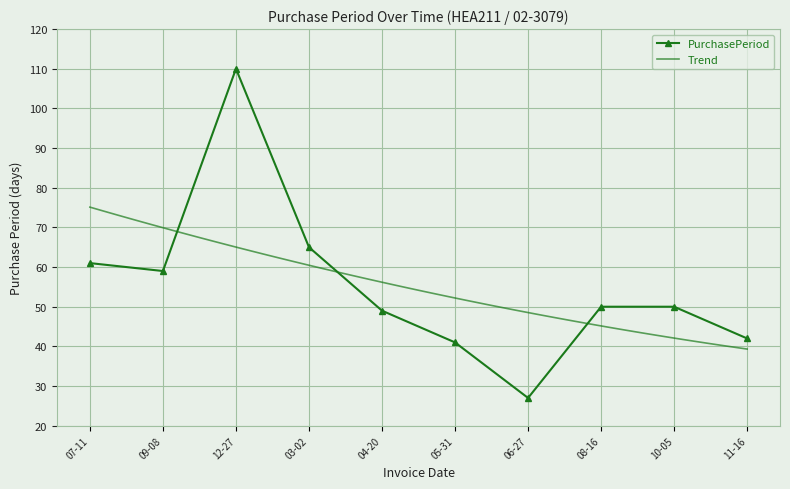

True or false: PurchasePeriod has more than 2 points higher than both neighbors.

False